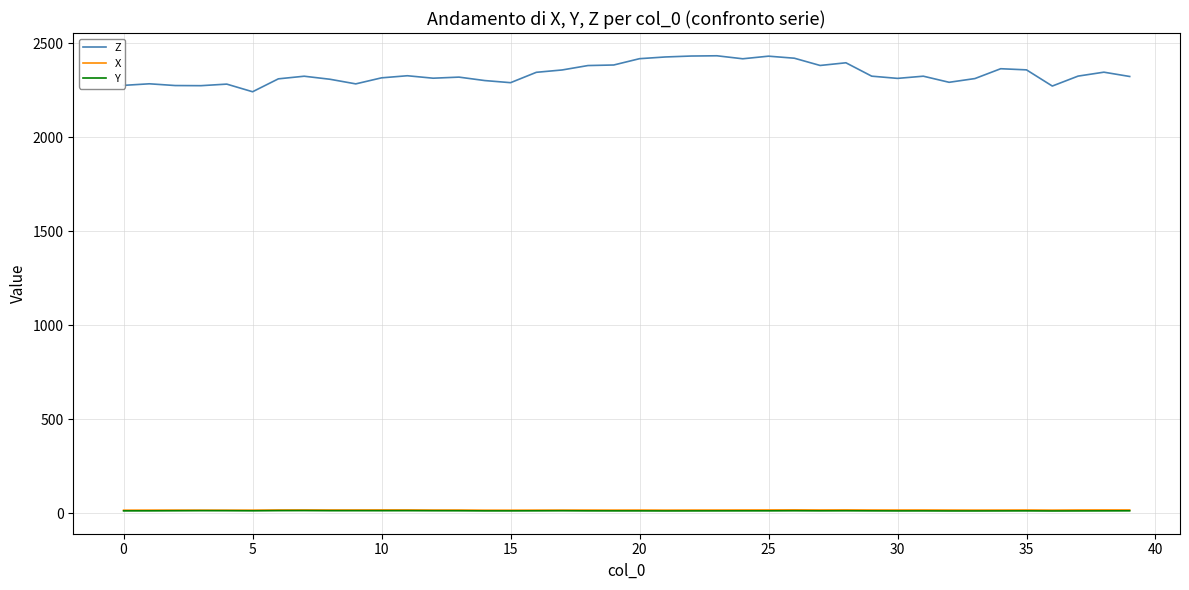

What is the lowest value of the Z series?

2243.0